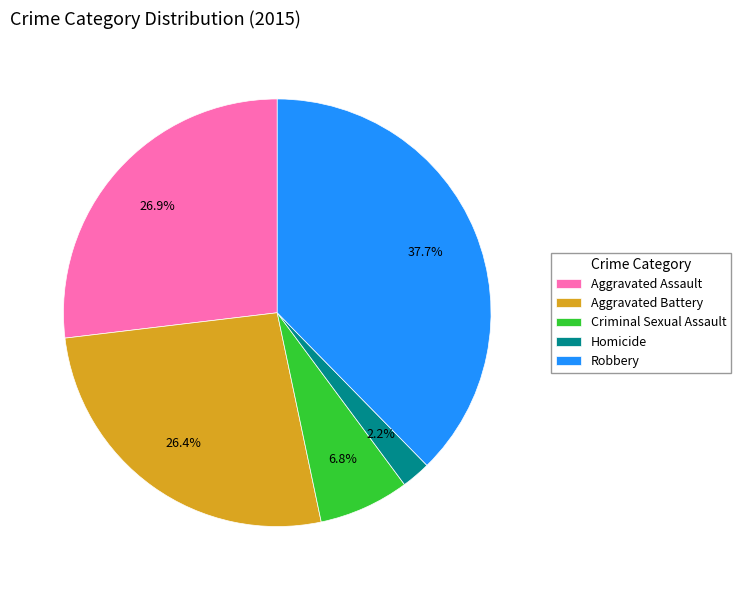

Approximately how many times larger is the value at Aggravated Assault compared to Aggravated Battery?

1.0